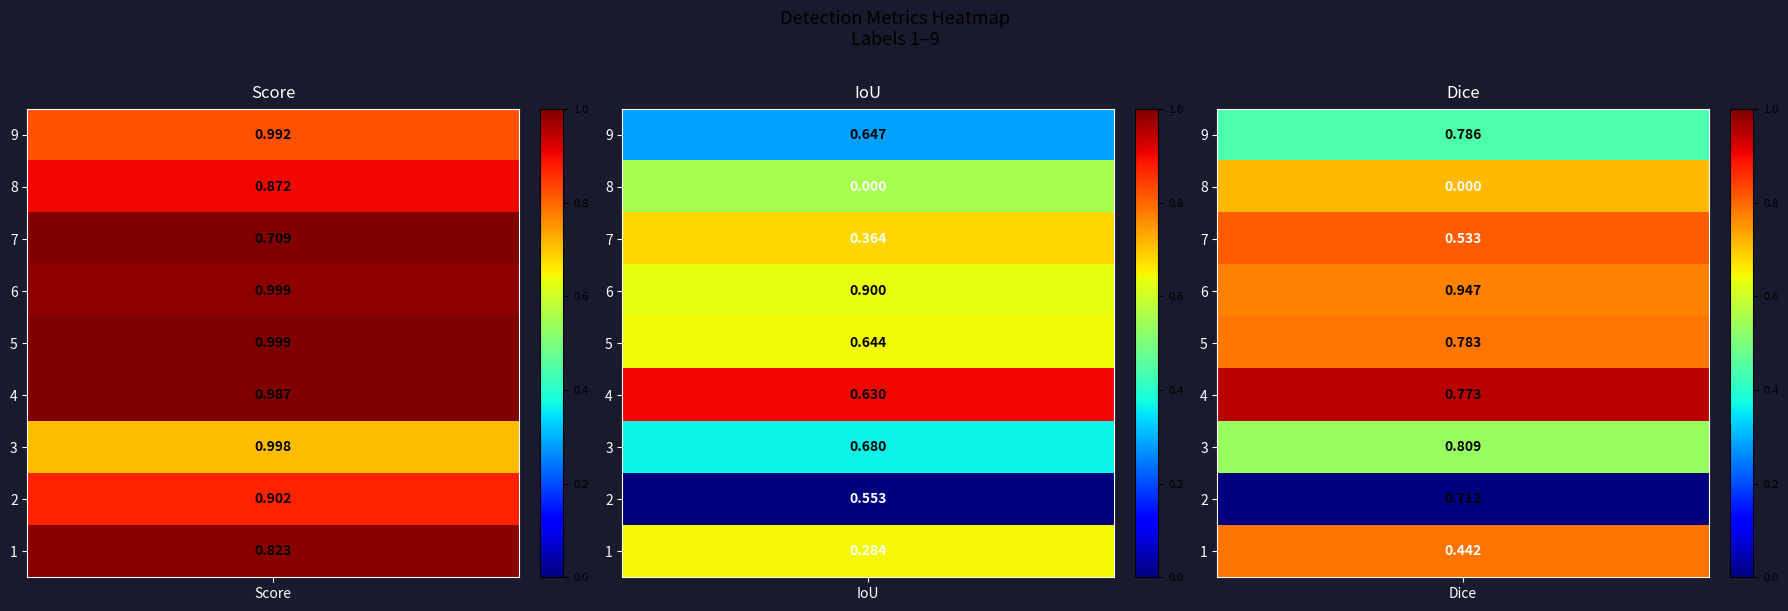

What is the sum of the Score values at 9 and 5?

2.0